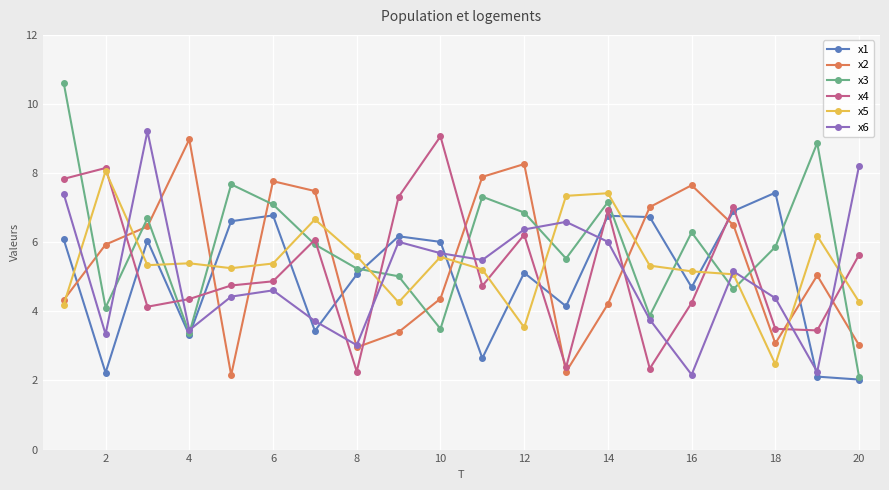

Which series has the largest range (max minus min)?

x3